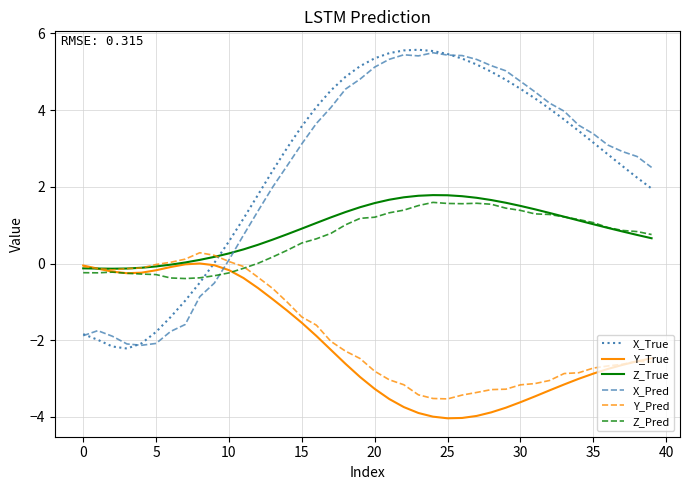

How many times do X_True and Y_Pred cross each other?

1